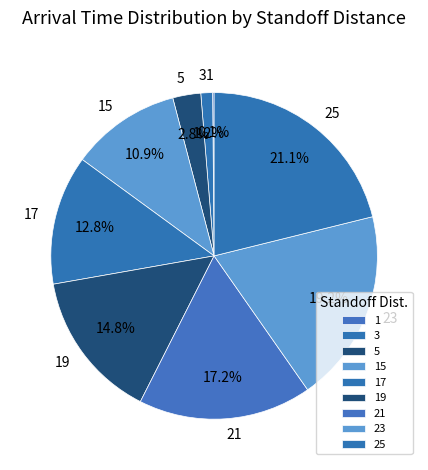

Does 3 represent more than half of the total?

No